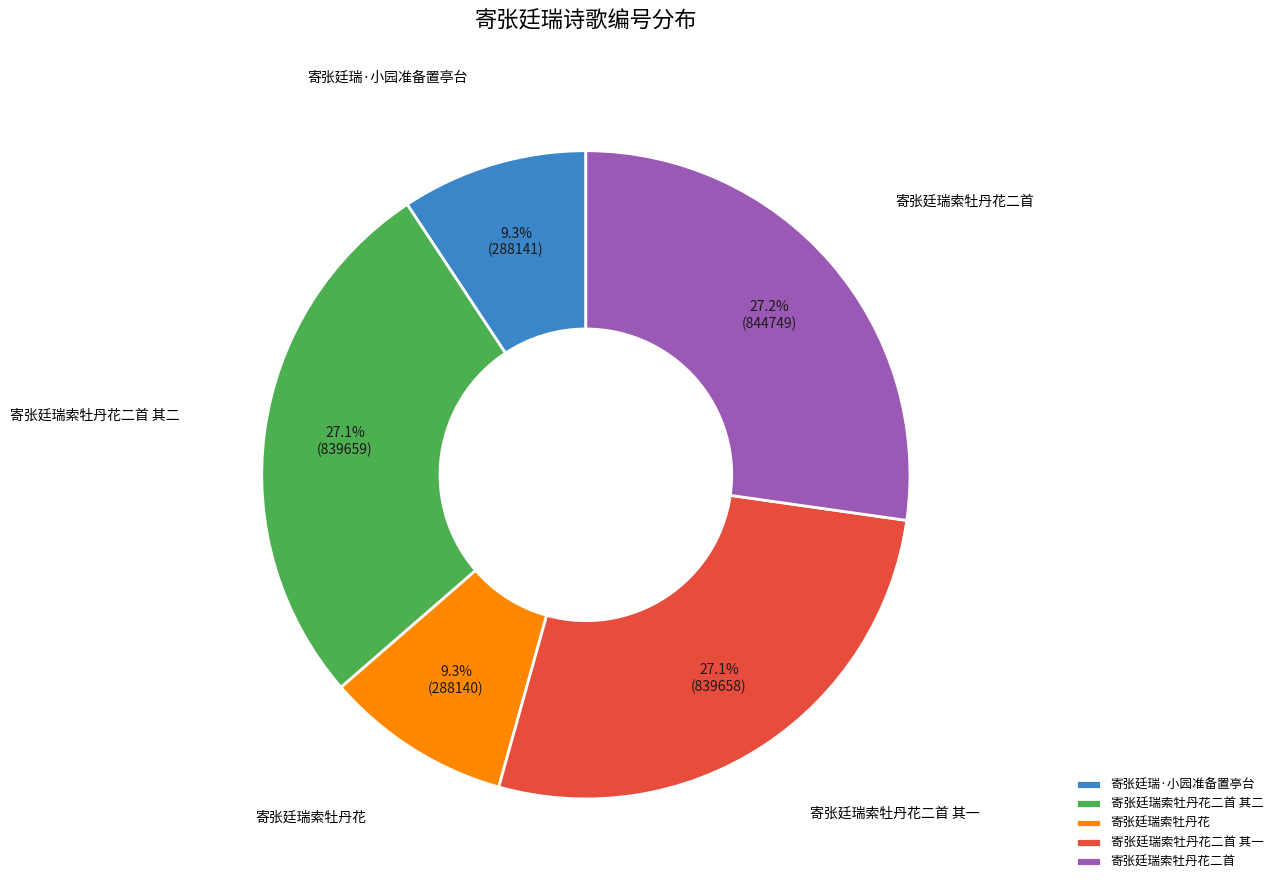

Is it true that 寄张廷瑞·小园准备置亭台 is 16% of the pie?

False